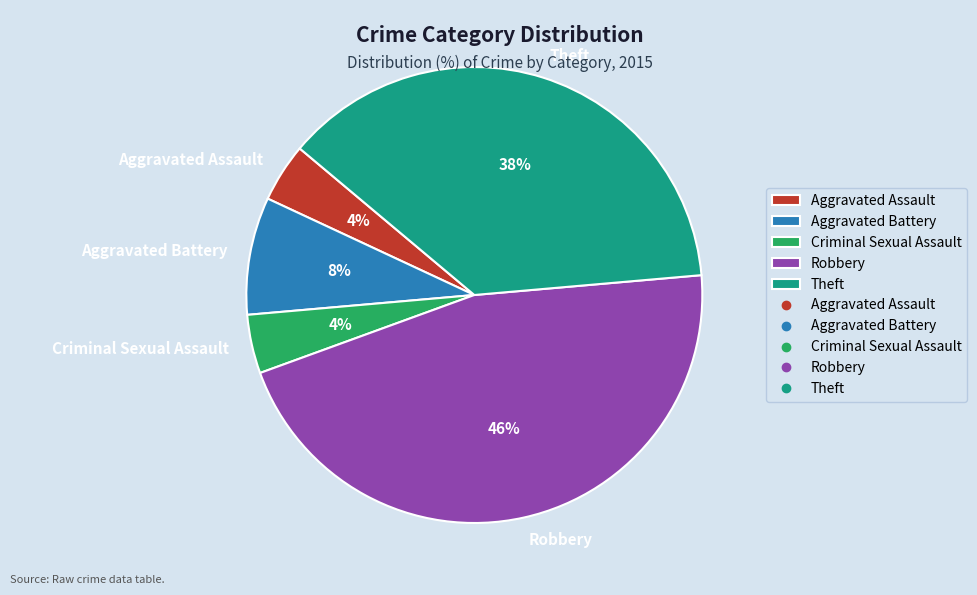

To the nearest percent, what percentage of the pie is Aggravated Battery?

8%